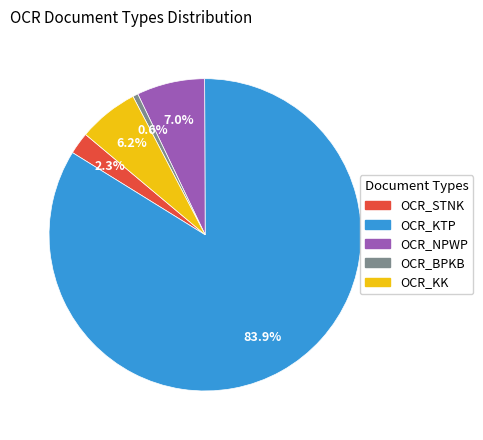

What percentage is the OCR_NPWP slice, to the nearest percent?

7%